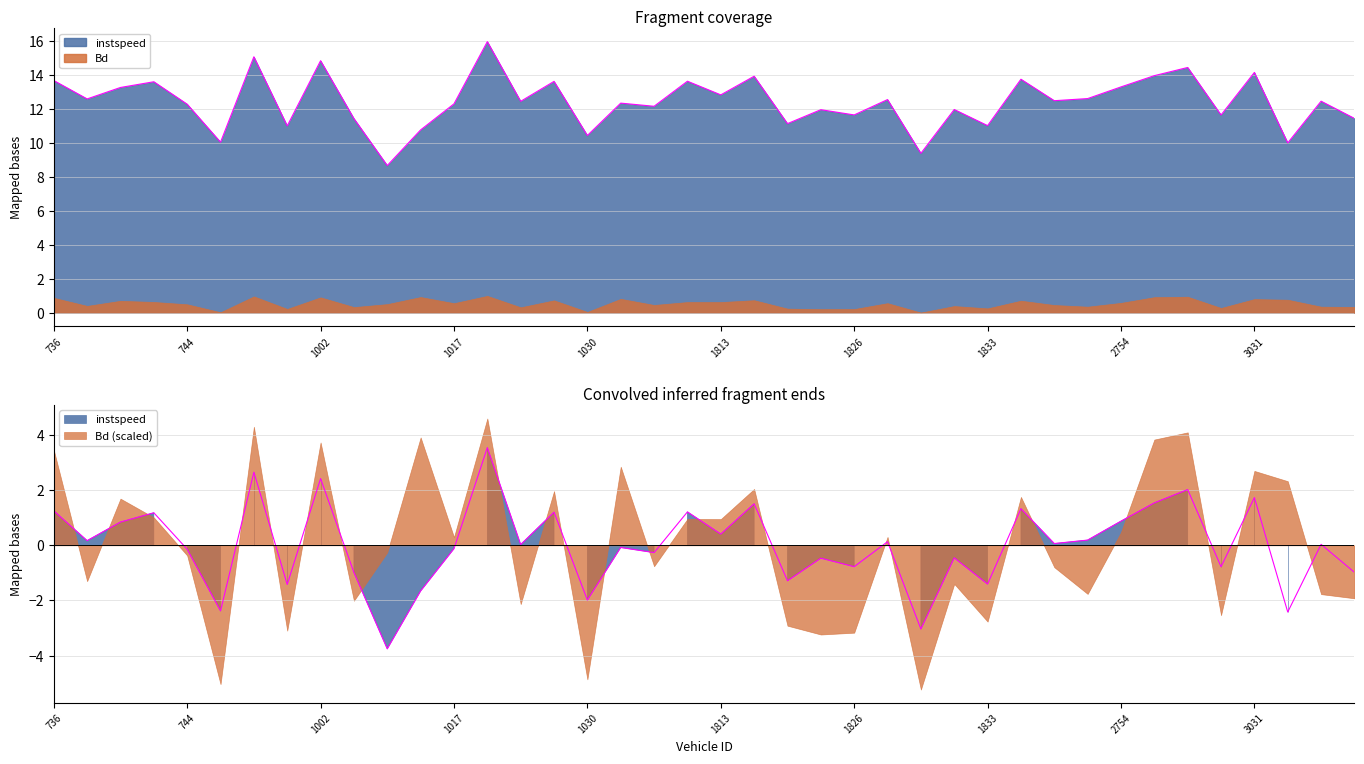

Where does the data first go above 12?

736.0